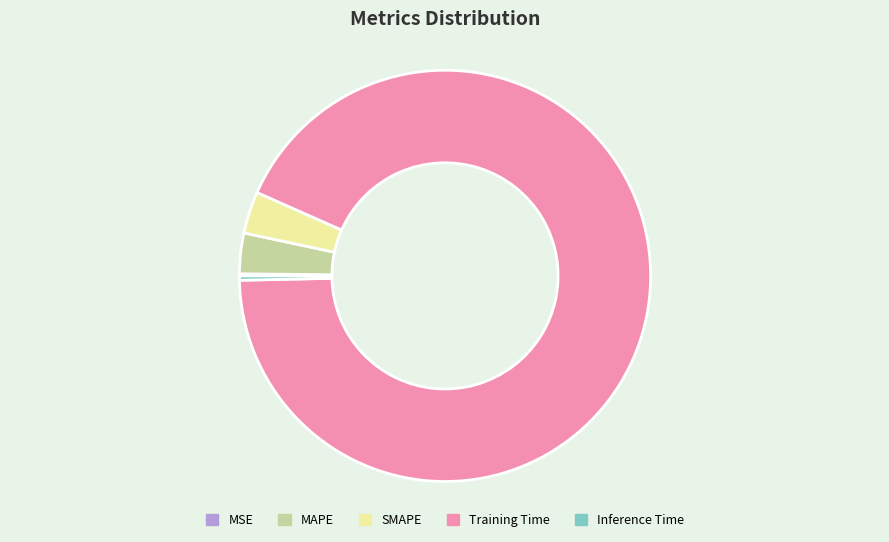

Is it true that Training Time is 99% of the pie?

False